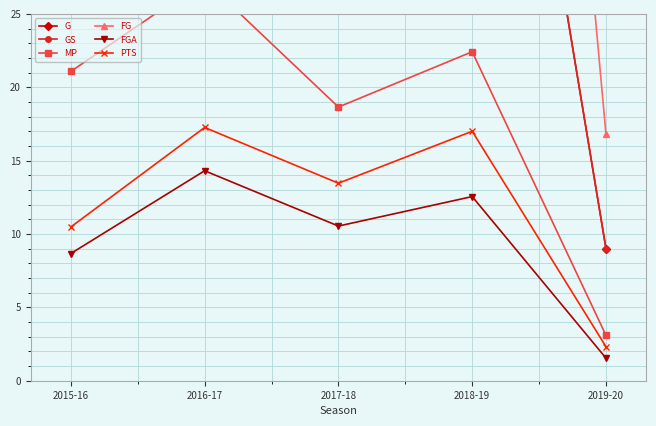

True or false: FGA and MP intersect in this chart.

False